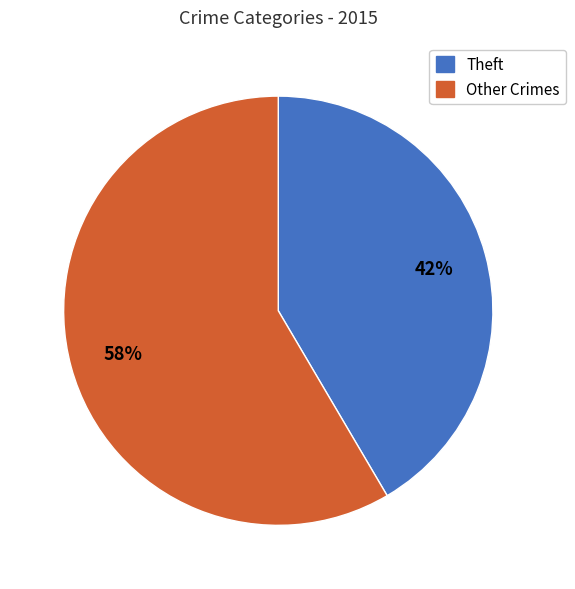

To the nearest percent, what is the average slice percentage?

50%